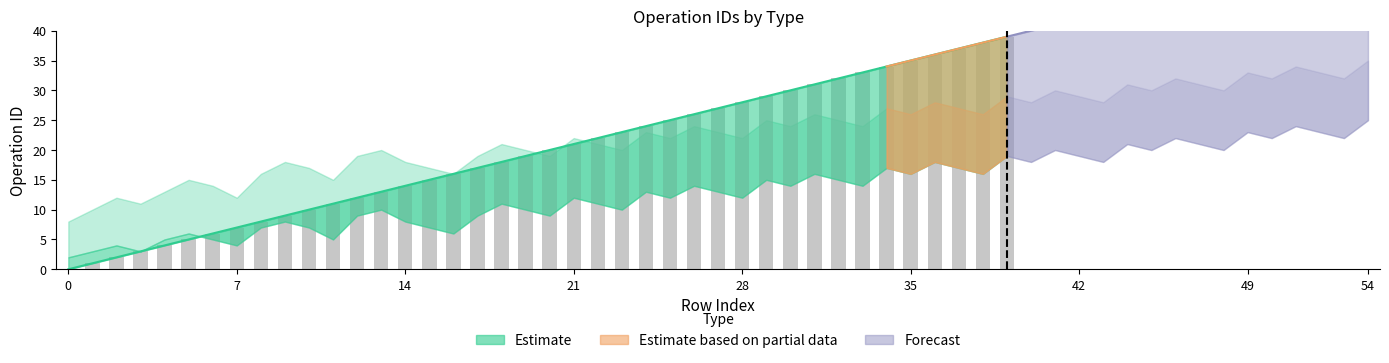

True or false: the data shows 50 at 33.

False